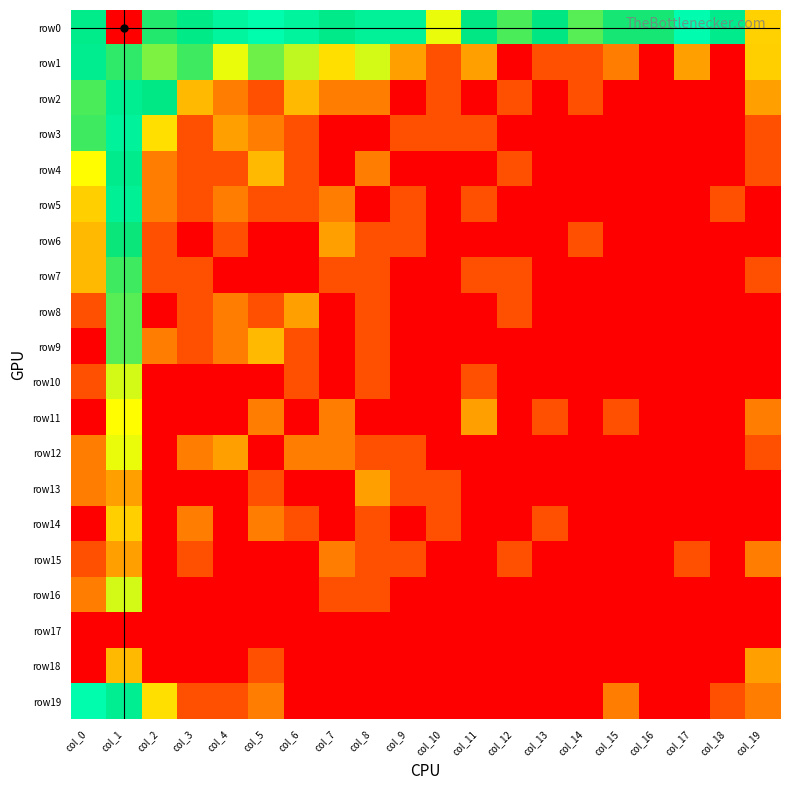

At how many categories does at least one series exceed 8?

1